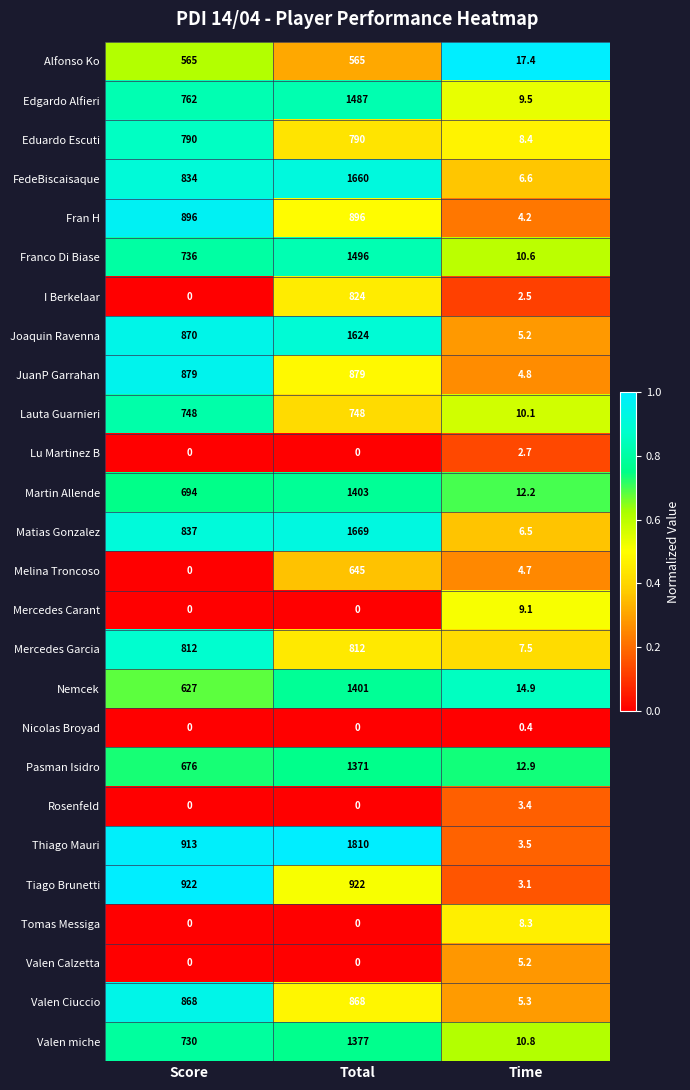

Which series has the widest spread of values?

Thiago Mauri